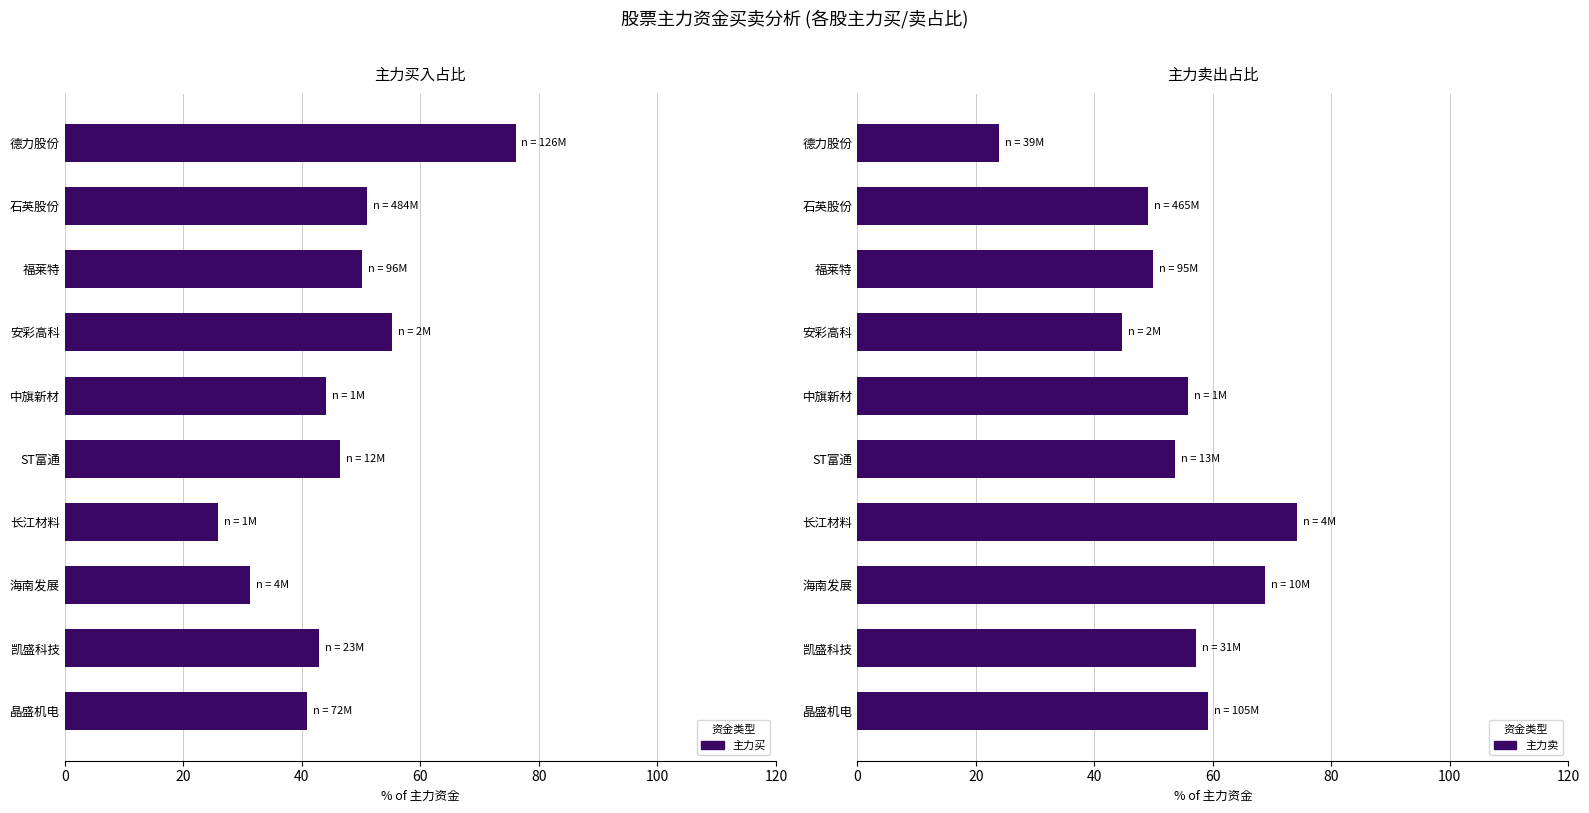

What is the greatest value displayed?

76.1